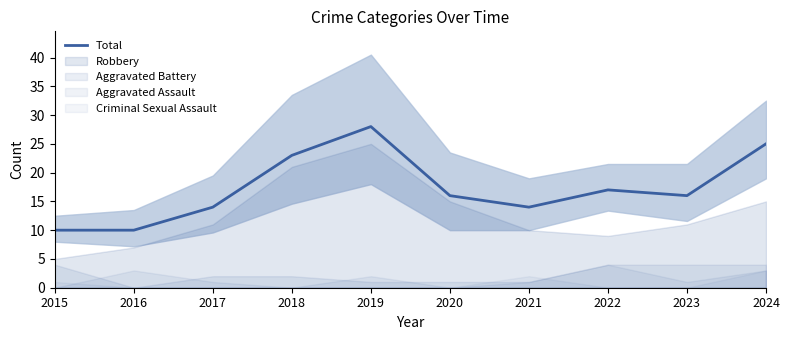

Reading right to left, extract all data points from this chart.

25	16	17	14	16	28	23	14	10	10